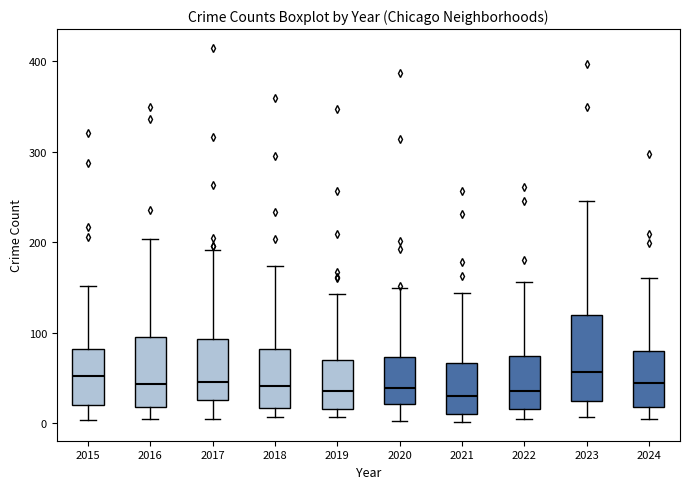

Reading left to right, transcribe this box plot: for each box, give where its median line is, the range the box spans, and where its two whiskers end, as read against the y-axis. The values are not printed on the chart, so give them approximately, as read against the axis.

2015: median 50, box 20 to 80, whiskers 0 to 150
2016: median 40, box 20 to 100, whiskers 0 to 200
2017: median 50, box 30 to 90, whiskers 0 to 190
2018: median 40, box 20 to 80, whiskers 10 to 170
2019: median 40, box 20 to 70, whiskers 10 to 140
2020: median 40, box 20 to 70, whiskers 0 to 150
2021: median 30, box 10 to 70, whiskers 0 to 140
2022: median 40, box 20 to 70, whiskers 0 to 160
2023: median 60, box 20 to 120, whiskers 10 to 250
2024: median 40, box 20 to 80, whiskers 0 to 160